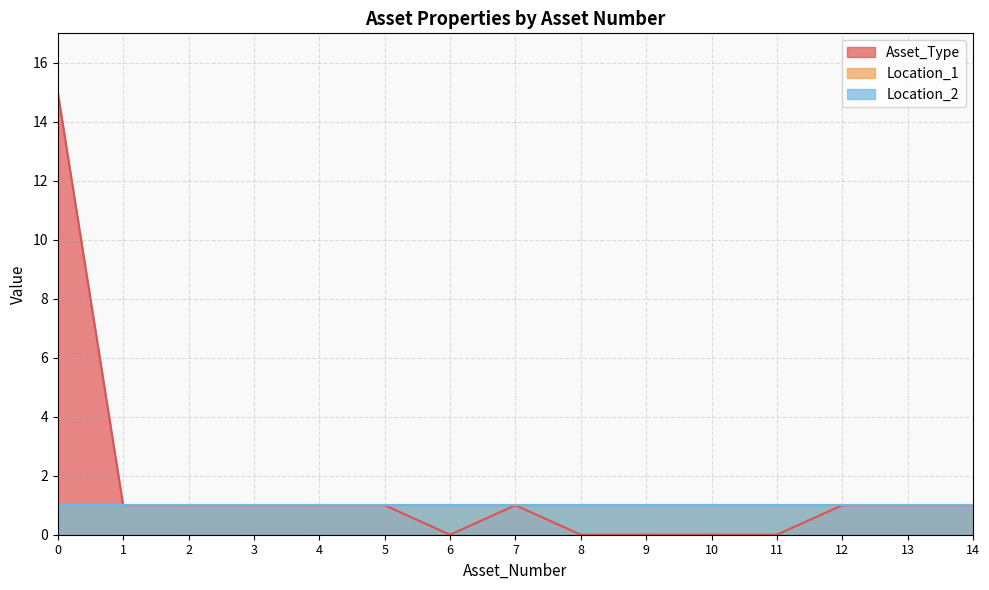

What is the average value of the Asset_Type series?

2